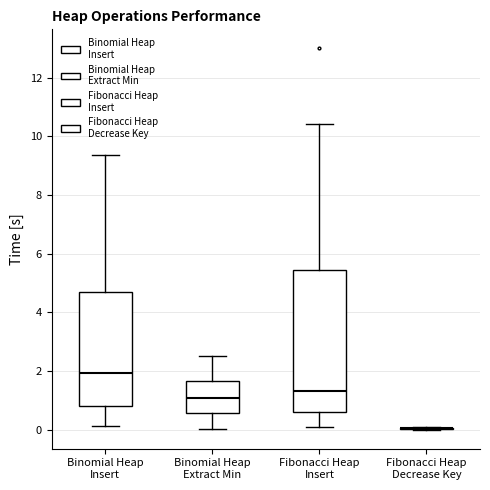

Comparing the boxes themselves (not the whiskers), which one is the tallest?

Fibonacci Heap Insert